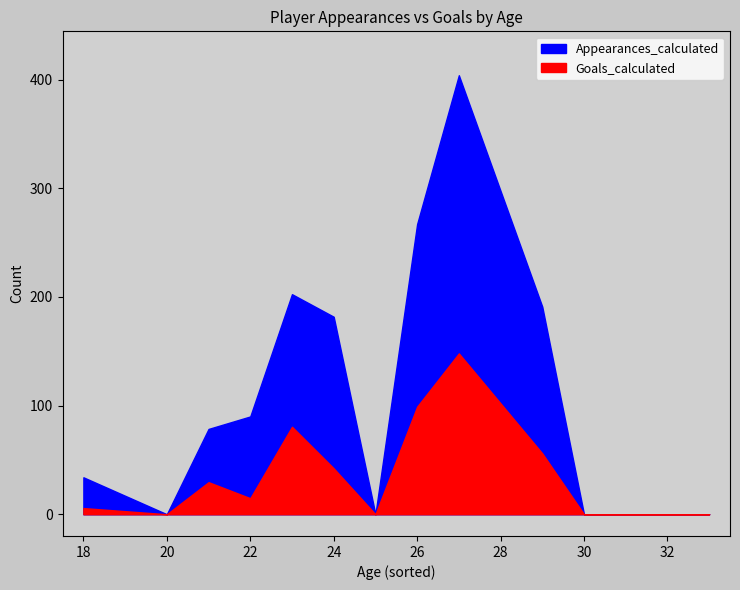

Rank the series by their average value, from lowest to highest.

Goals_calculated, Appearances_calculated